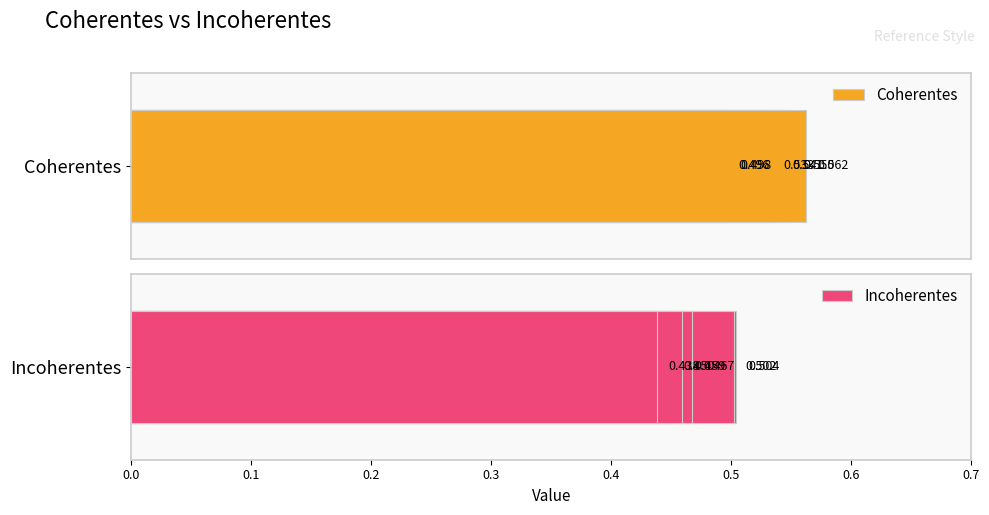

Rank the series at 0.1 from highest to lowest value.

Incoherentes, Coherentes